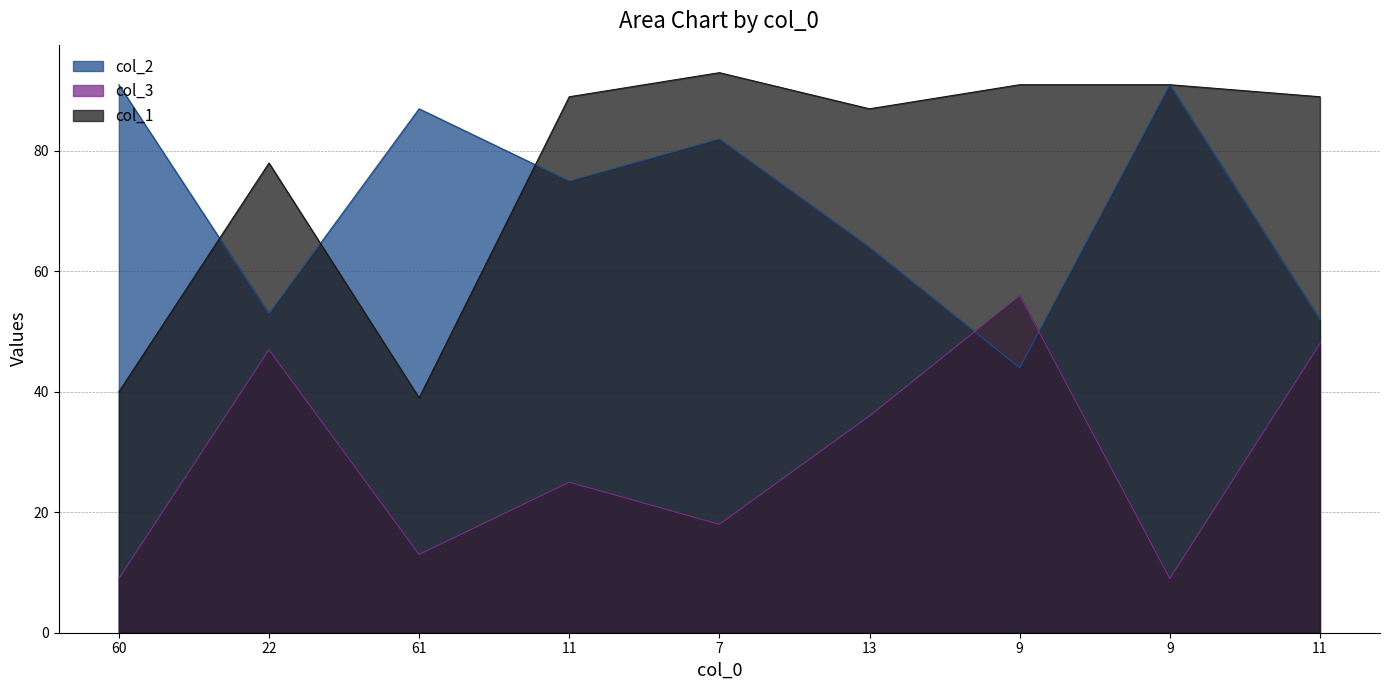

How many interior local valleys does the col_2 series have?

3